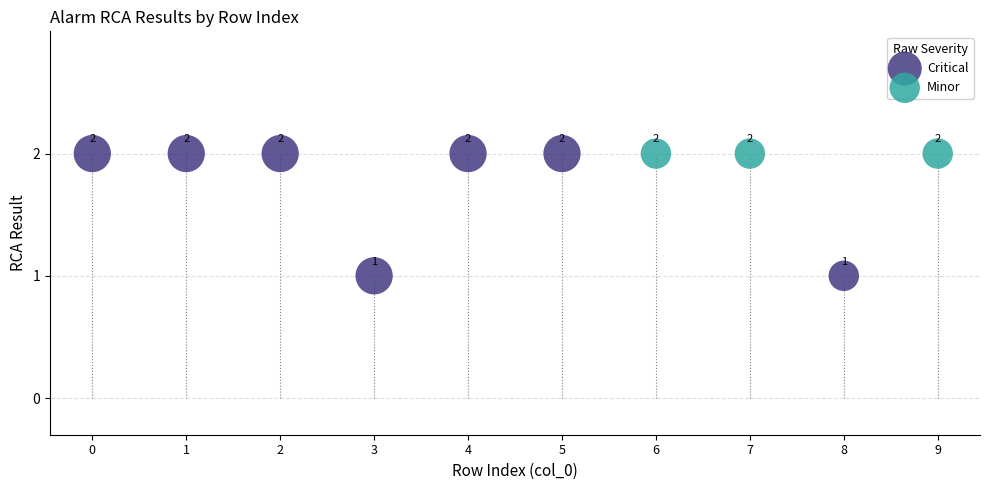

Which series contains the lowest Y value?

Critical